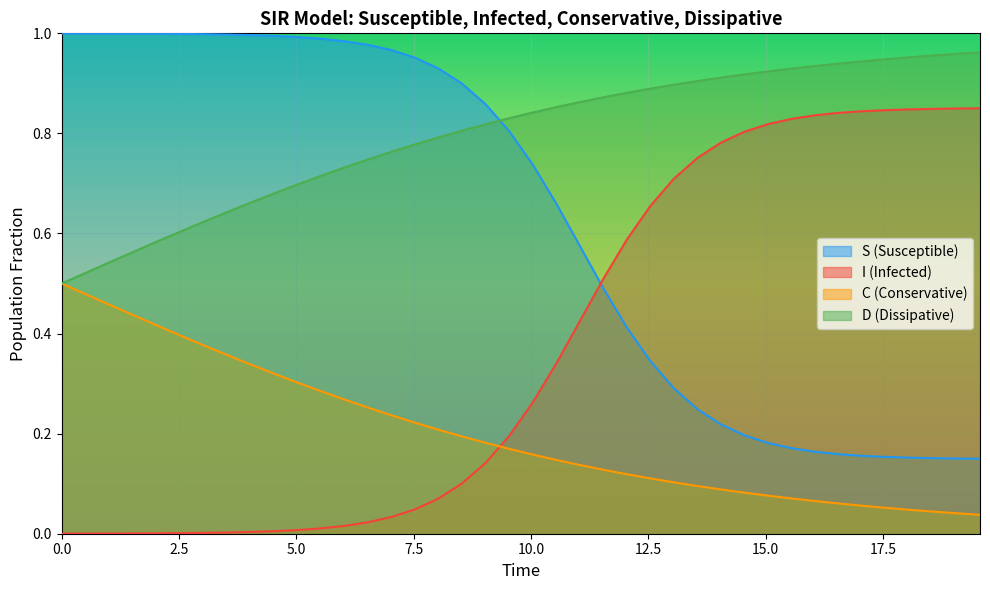

List the series in order of their overall mean, lowest first.

C (Conservative), I (Infected), S (Susceptible), D (Dissipative)